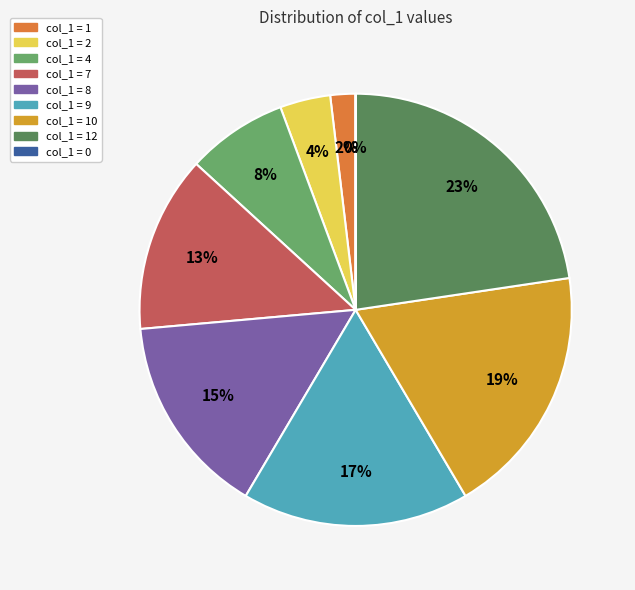

Is the sum of col_1 = 1 and col_1 = 2 greater than half?

No